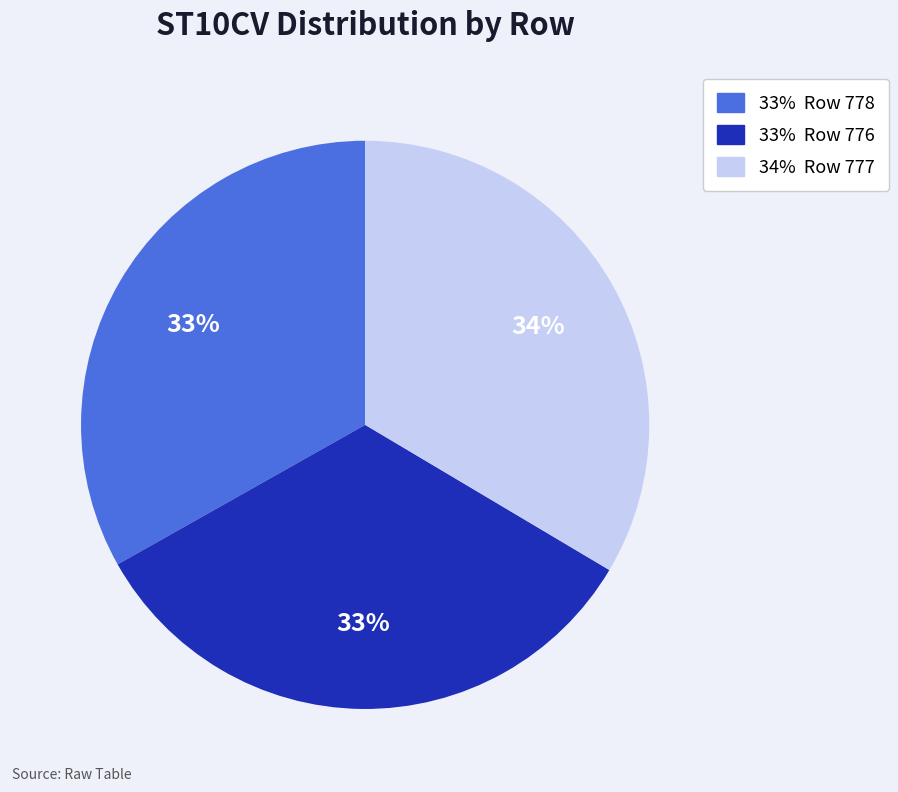

To the nearest percent, what is the average slice percentage?

33%